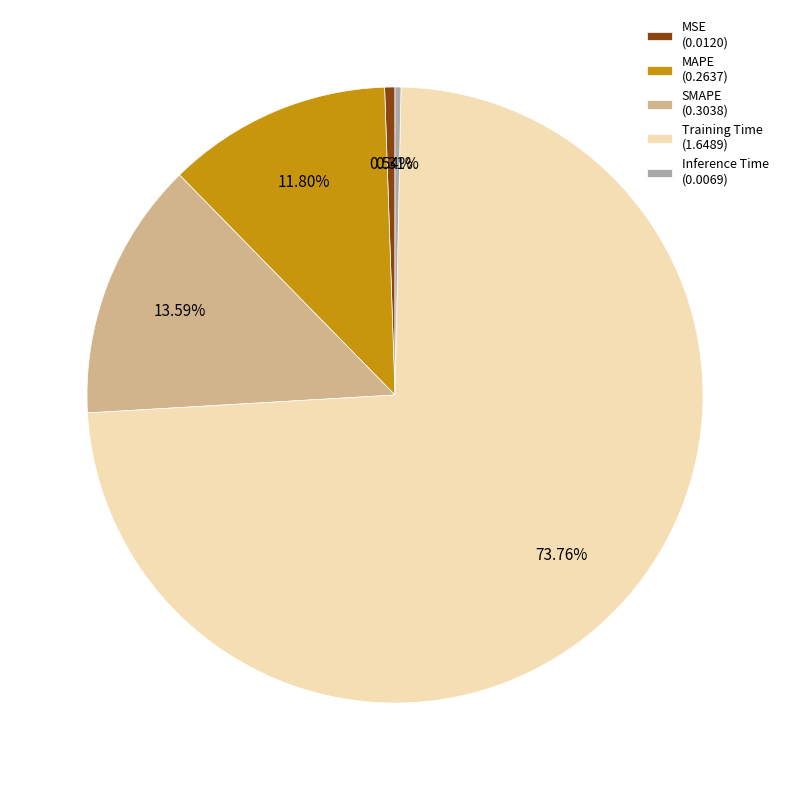

Does MAPE represent more than half of the total?

No